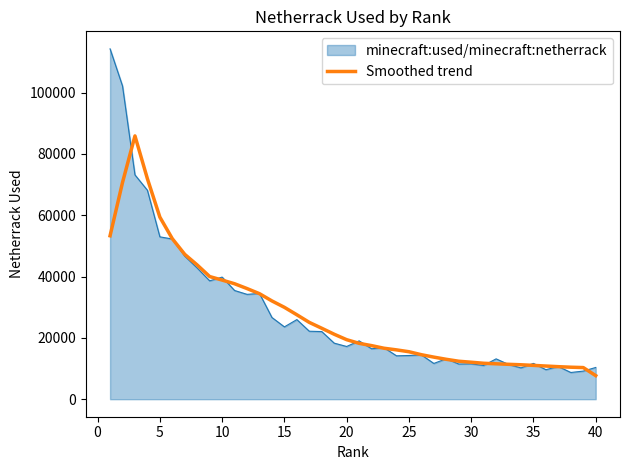

What is the smallest value displayed?

7692.0